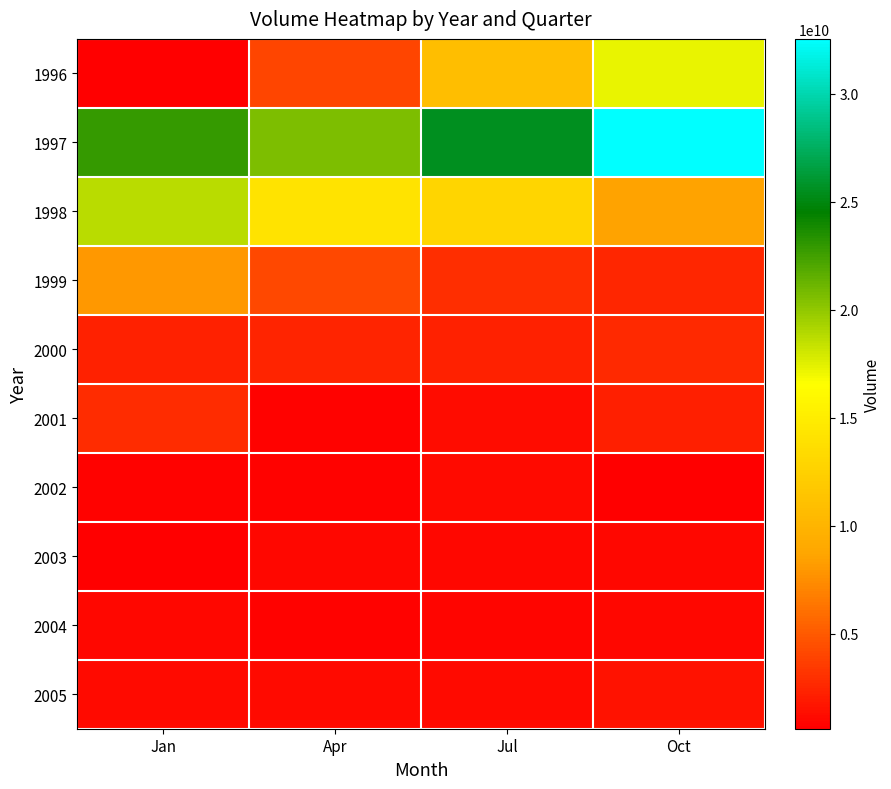

How many distinct data groups are displayed?

10